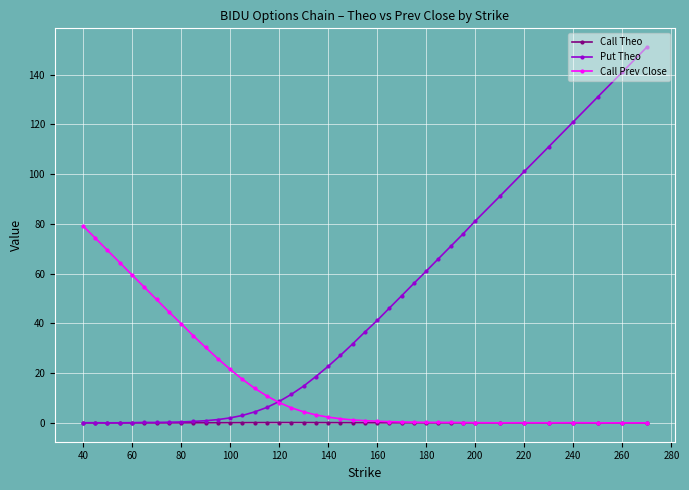

Which series has the widest spread of values?

Put Theo